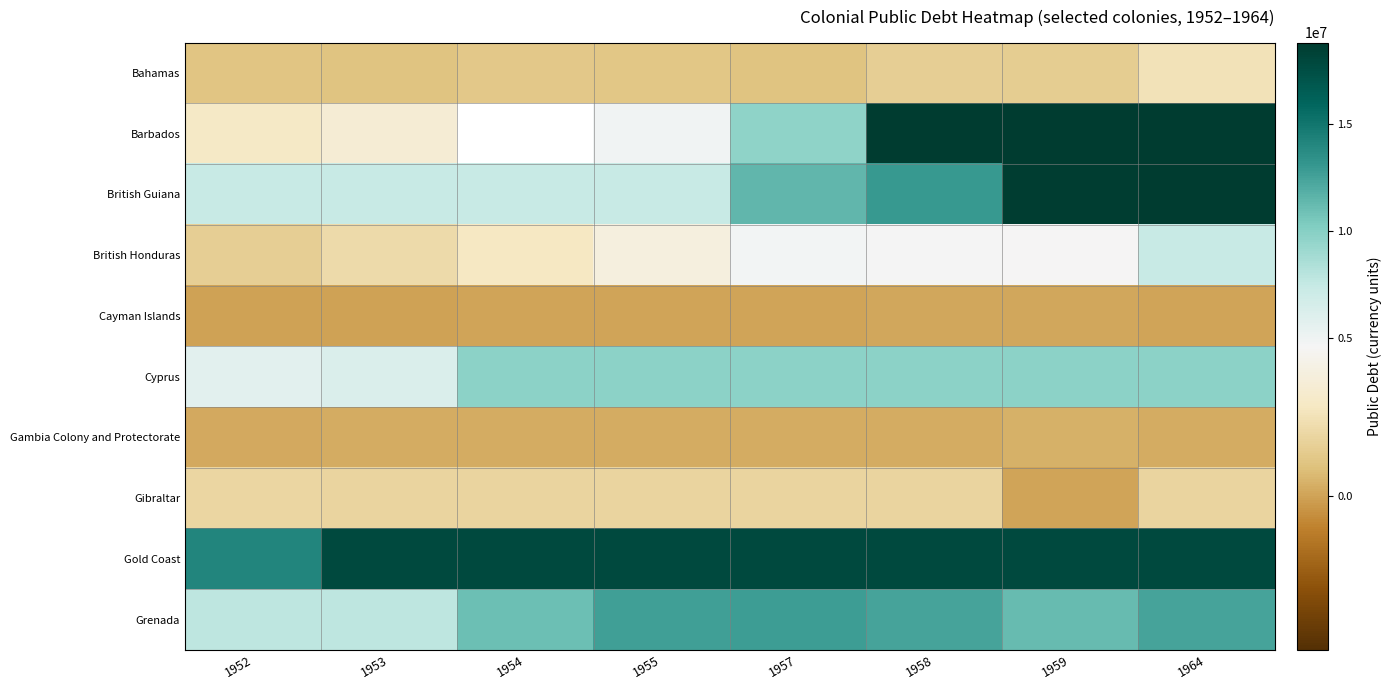

What is the sum of the Grenada values at 1955 and 1958?

25003544.0